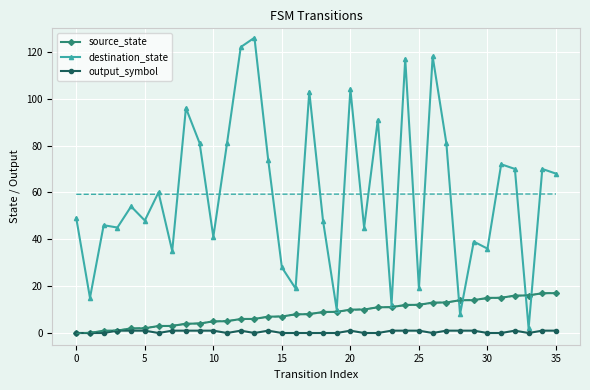

The value of source_state at 0 is 5. True or false?

False